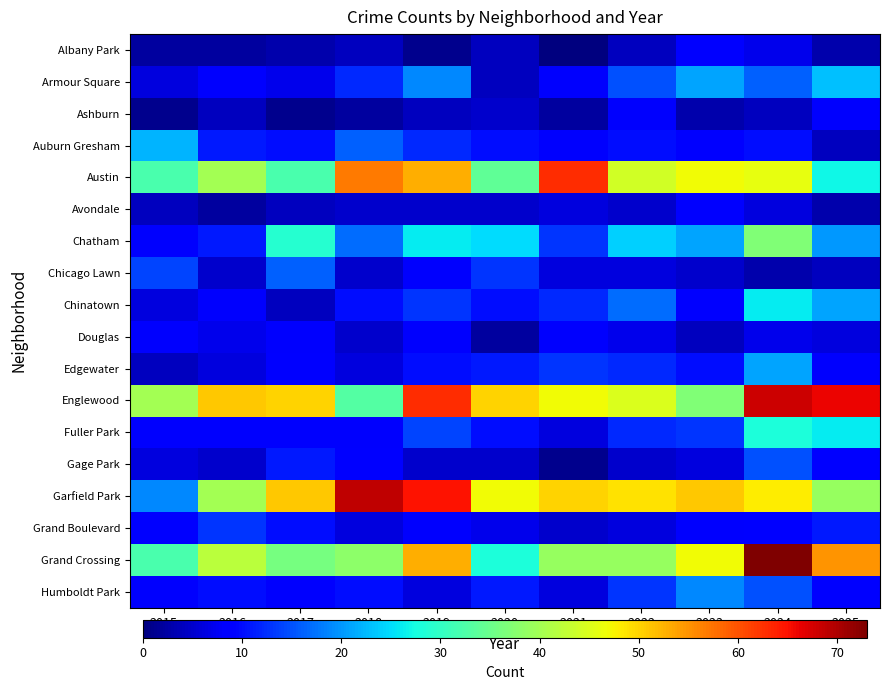

Reading left to right, what are all the values shown in this chart?

Albany Park: 2015=2	2016=2	2017=3	2018=4	2019=1	2020=4	2021=0	2022=4	2023=9	2024=7	2025=3
Armour Square: 2015=6	2016=8	2017=7	2018=12	2019=19	2020=4	2021=8	2022=15	2023=21	2024=16	2025=23
Ashburn: 2015=1	2016=4	2017=1	2018=2	2019=4	2020=5	2021=2	2022=8	2023=3	2024=4	2025=8
Auburn Gresham: 2015=22	2016=11	2017=10	2018=16	2019=12	2020=10	2021=8	2022=10	2023=9	2024=10	2025=4
Austin: 2015=32	2016=40	2017=32	2018=57	2019=53	2020=34	2021=63	2022=44	2023=47	2024=46	2025=27
Avondale: 2015=4	2016=2	2017=4	2018=5	2019=5	2020=5	2021=6	2022=5	2023=9	2024=6	2025=3
Chatham: 2015=8	2016=11	2017=29	2018=17	2019=26	2020=25	2021=13	2022=24	2023=21	2024=37	2025=20
Chicago Lawn: 2015=14	2016=5	2017=16	2018=5	2019=8	2020=13	2021=6	2022=6	2023=5	2024=3	2025=4
Chinatown: 2015=6	2016=8	2017=4	2018=10	2019=13	2020=10	2021=12	2022=17	2023=9	2024=26	2025=21
Douglas: 2015=8	2016=7	2017=8	2018=5	2019=8	2020=2	2021=8	2022=7	2023=4	2024=7	2025=6
Edgewater: 2015=4	2016=6	2017=9	2018=6	2019=10	2020=11	2021=13	2022=12	2023=10	2024=21	2025=8
Englewood: 2015=40	2016=51	2017=50	2018=33	2019=63	2020=50	2021=47	2022=45	2023=37	2024=68	2025=66
Fuller Park: 2015=8	2016=8	2017=8	2018=8	2019=14	2020=10	2021=6	2022=12	2023=13	2024=28	2025=26
Gage Park: 2015=6	2016=5	2017=11	2018=9	2019=5	2020=5	2021=1	2022=5	2023=6	2024=15	2025=9
Garfield Park: 2015=19	2016=40	2017=51	2018=69	2019=65	2020=47	2021=50	2022=49	2023=51	2024=48	2025=39
Grand Boulevard: 2015=9	2016=13	2017=10	2018=6	2019=8	2020=7	2021=5	2022=6	2023=8	2024=9	2025=11
Grand Crossing: 2015=32	2016=42	2017=36	2018=38	2019=53	2020=28	2021=39	2022=39	2023=47	2024=73	2025=55
Humboldt Park: 2015=8	2016=10	2017=8	2018=10	2019=6	2020=11	2021=6	2022=13	2023=19	2024=15	2025=9